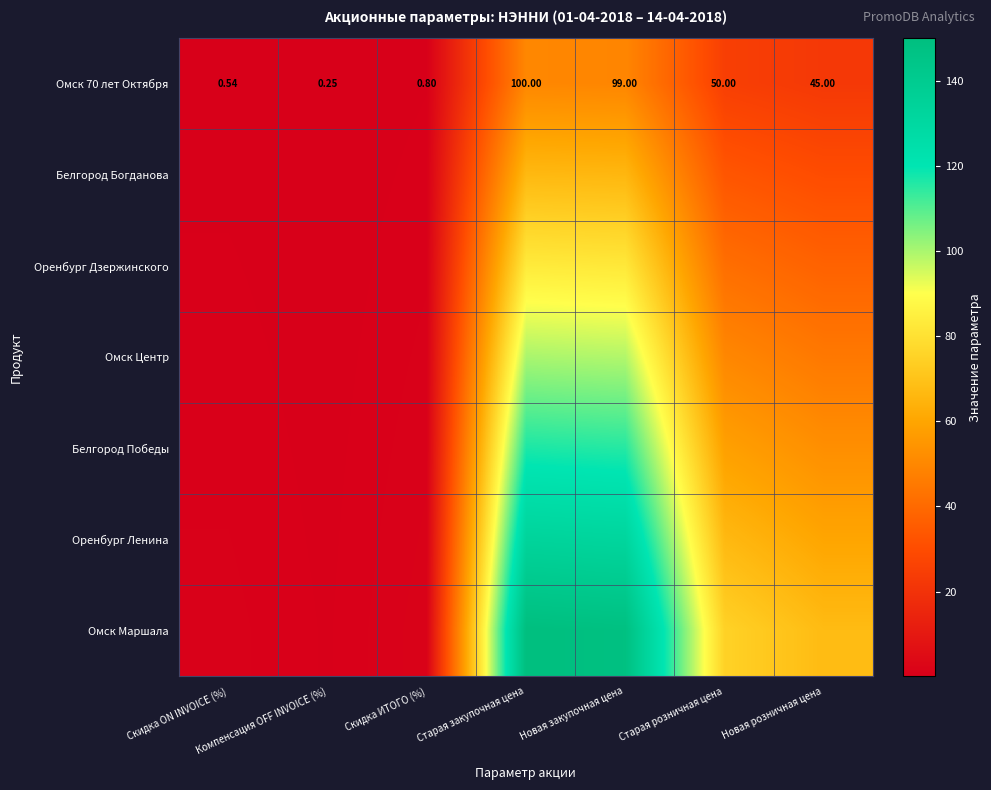

At which label does Омск 70 лет Октября first exceed 45?

Старая закупочная цена